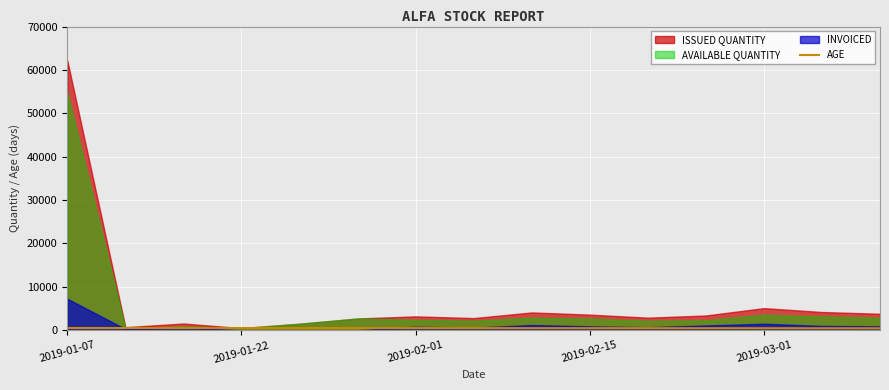

How many categories are shown in the chart?

15